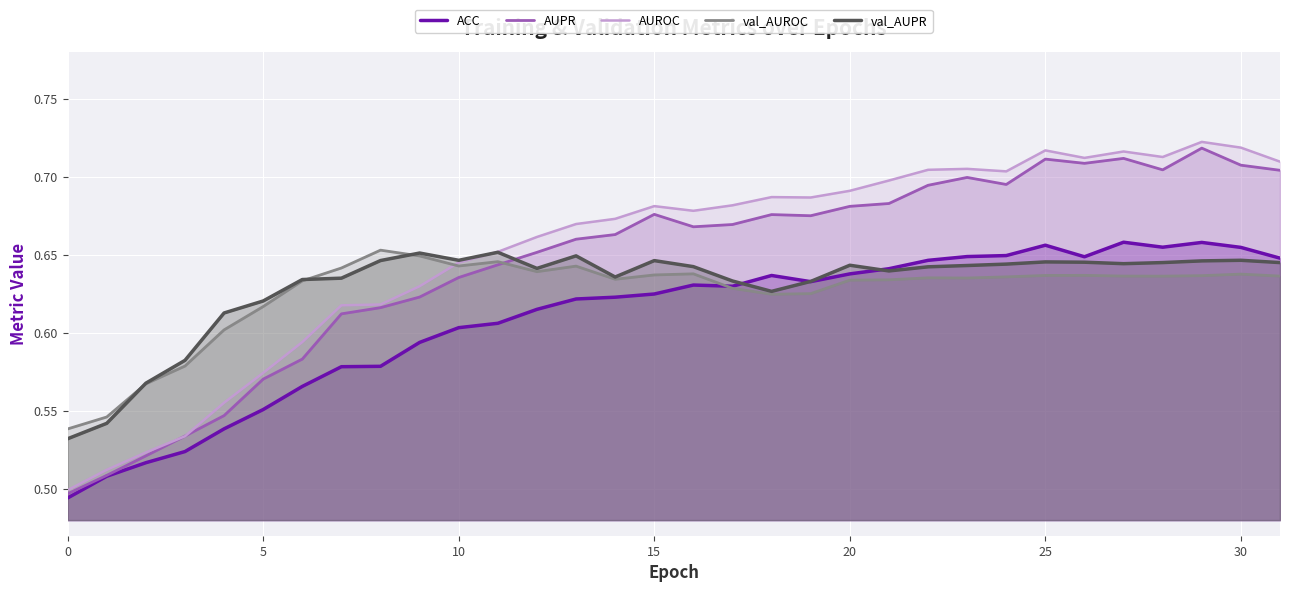

What is the difference between the ACC values at 30 and 9?

0.1